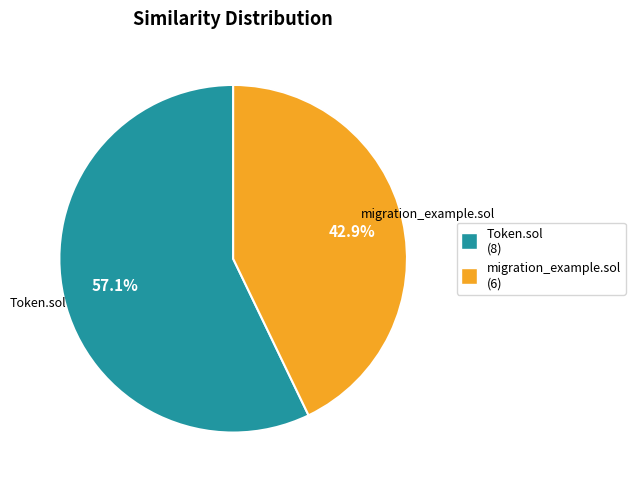

To the nearest percent, what percentage of the pie is Token.sol?

57%